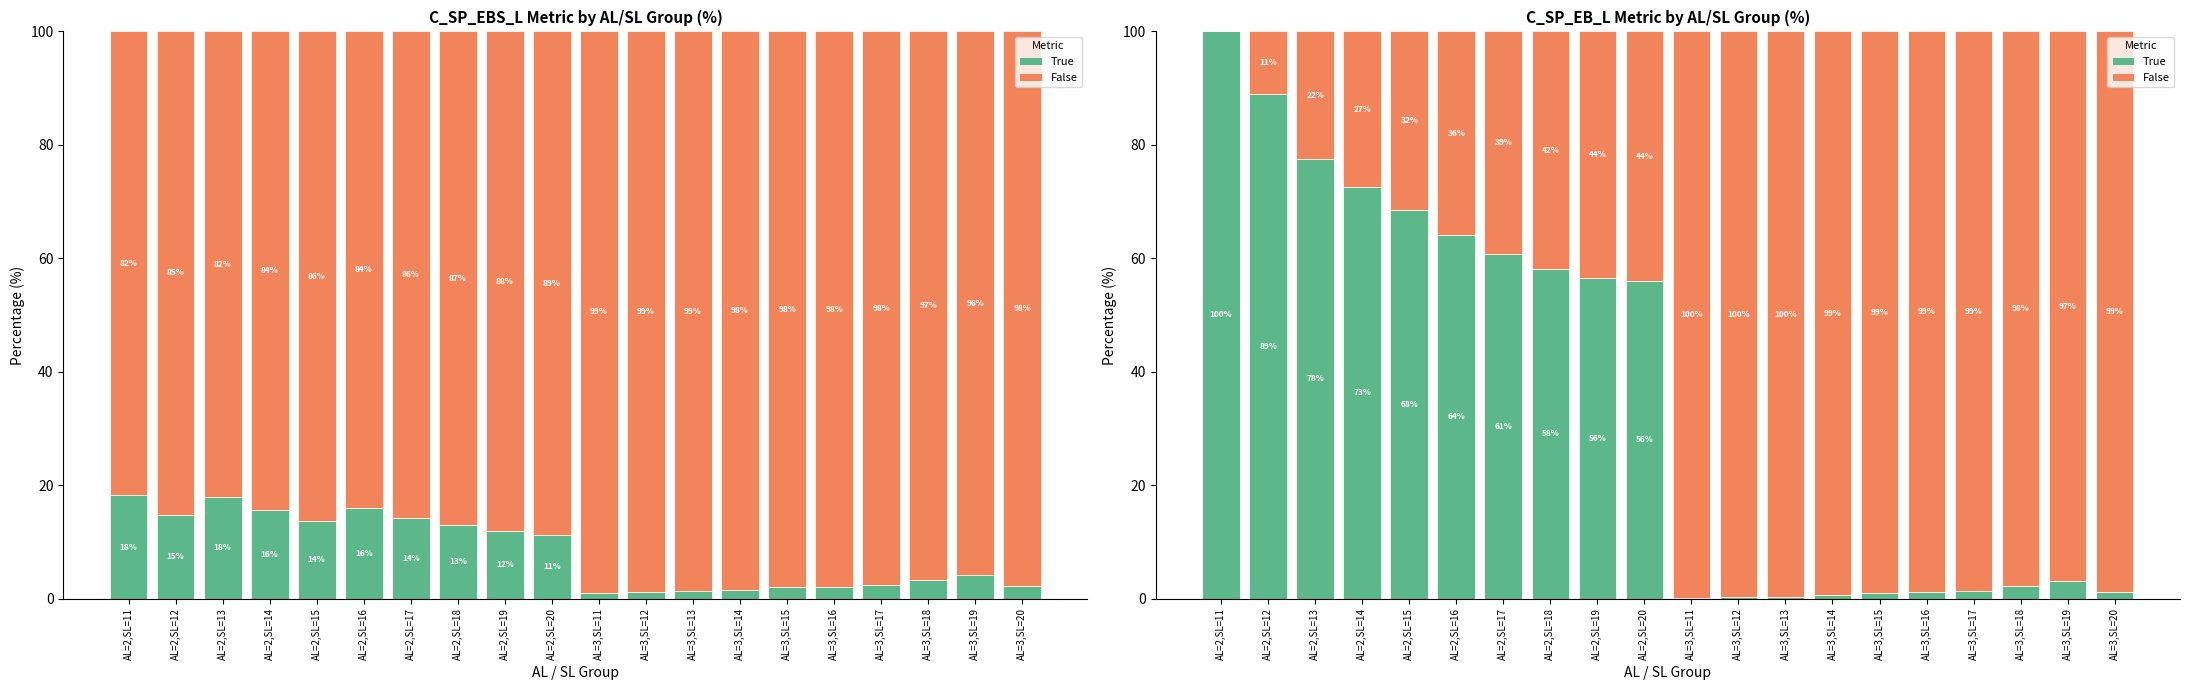

Where is True nearest to the value 50?

AL=2,SL=20